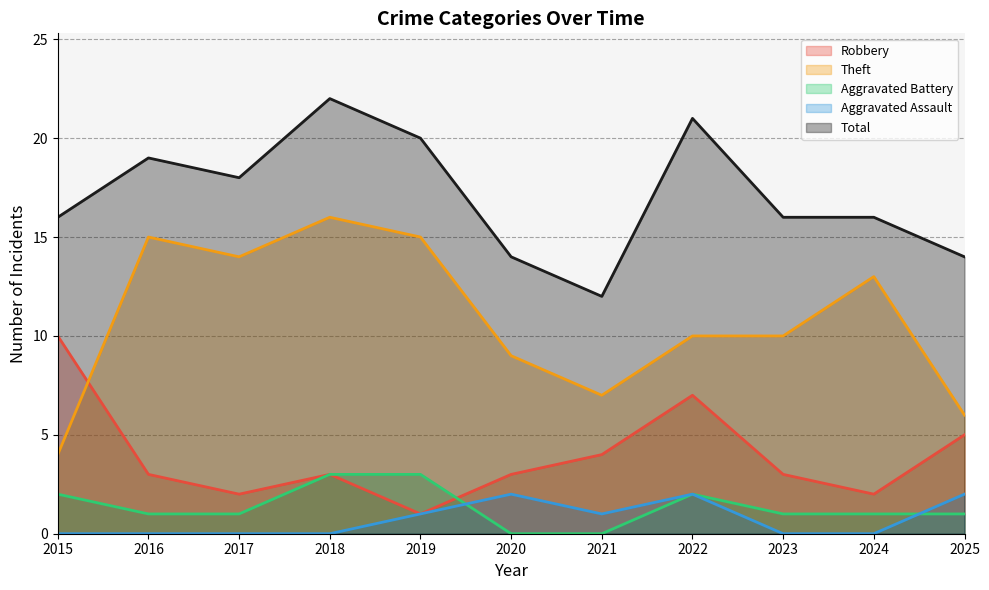

At 2024, list the series in order from largest to smallest.

Total, Theft, Robbery, Aggravated Battery, Aggravated Assault